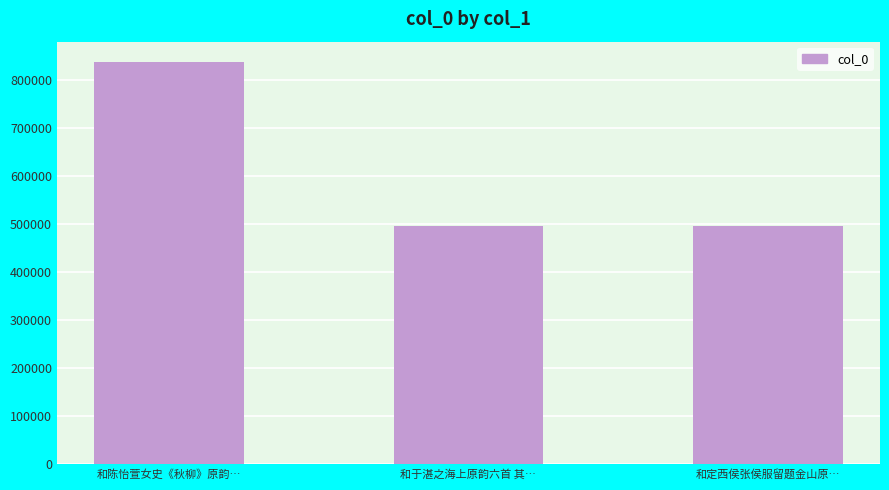

How many bars are there in total?

3